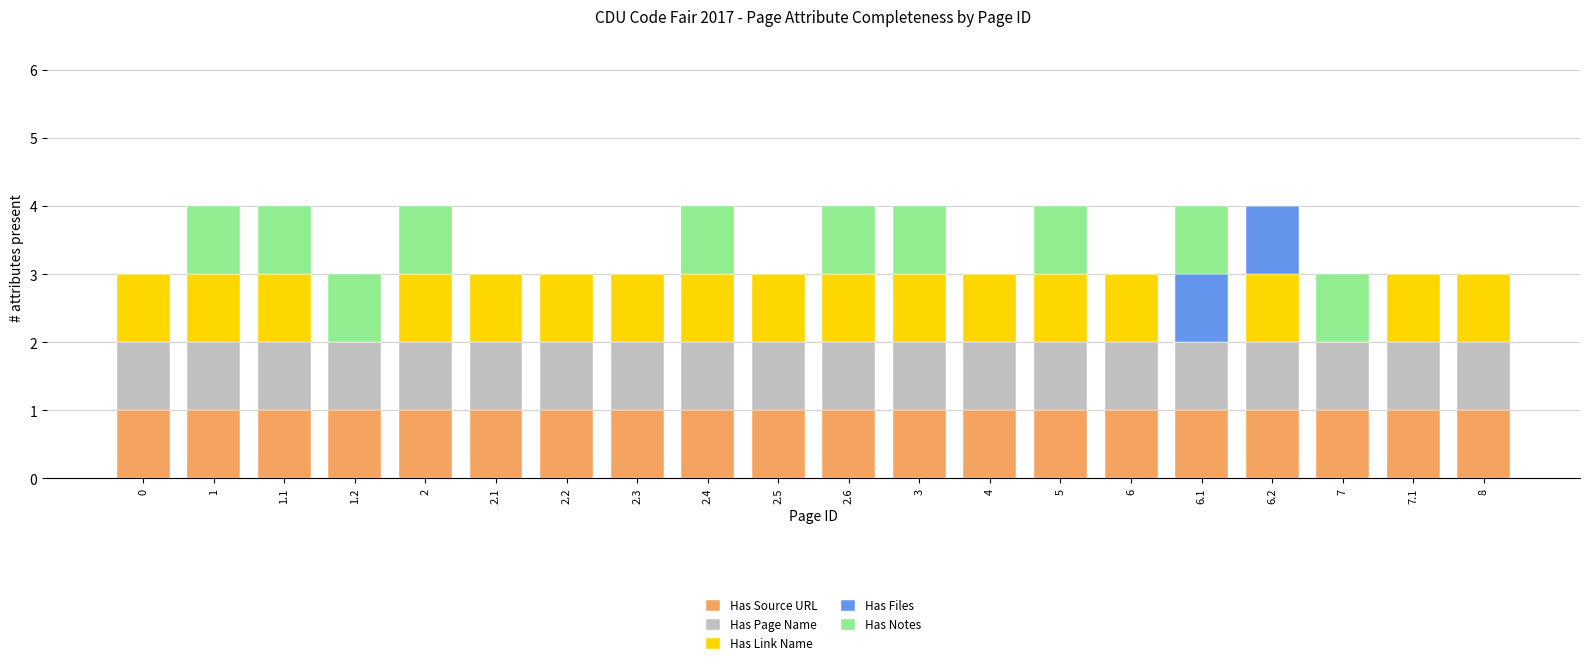

Is it true that Has Source URL equals 1 at 7?

True